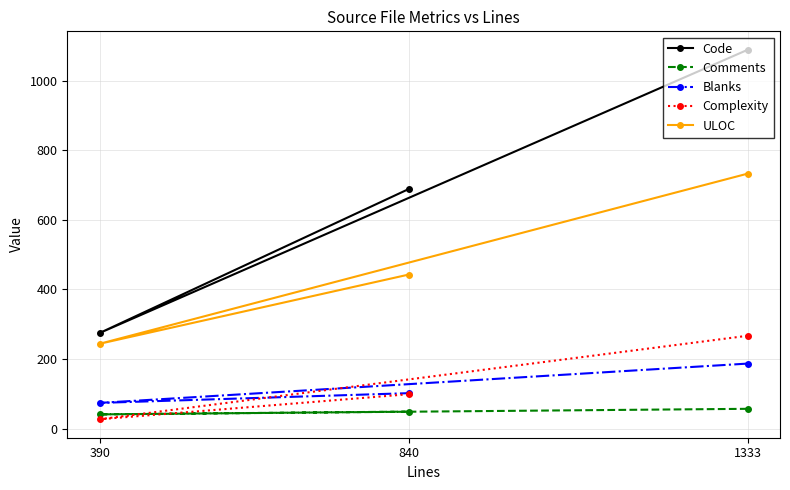

Does the chart have visible grid lines?

Yes